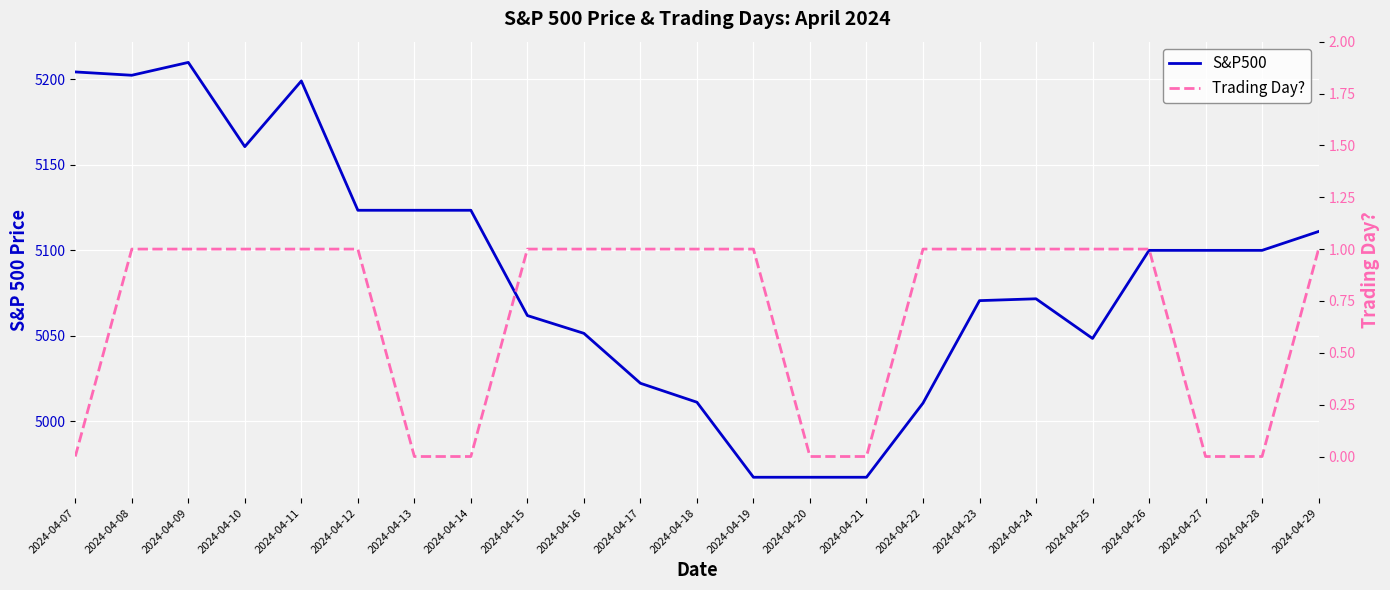

Reading right to left, extract all data points from this chart.

S&P500: 2024-04-29=5111.0	2024-04-28=5100.0	2024-04-27=5100.0	2024-04-26=5100.0	2024-04-25=5048.4	2024-04-24=5071.6	2024-04-23=5070.5	2024-04-22=5010.6	2024-04-21=4967.2	2024-04-20=4967.2	2024-04-19=4967.2	2024-04-18=5011.1	2024-04-17=5022.2	2024-04-16=5051.4	2024-04-15=5061.8	2024-04-14=5123.4	2024-04-13=5123.4	2024-04-12=5123.4	2024-04-11=5199.1	2024-04-10=5160.6	2024-04-09=5209.9	2024-04-08=5202.4	2024-04-07=5204.3
Trading Day?: 2024-04-29=1.0	2024-04-28=0.0	2024-04-27=0.0	2024-04-26=1.0	2024-04-25=1.0	2024-04-24=1.0	2024-04-23=1.0	2024-04-22=1.0	2024-04-21=0.0	2024-04-20=0.0	2024-04-19=1.0	2024-04-18=1.0	2024-04-17=1.0	2024-04-16=1.0	2024-04-15=1.0	2024-04-14=0.0	2024-04-13=0.0	2024-04-12=1.0	2024-04-11=1.0	2024-04-10=1.0	2024-04-09=1.0	2024-04-08=1.0	2024-04-07=0.0